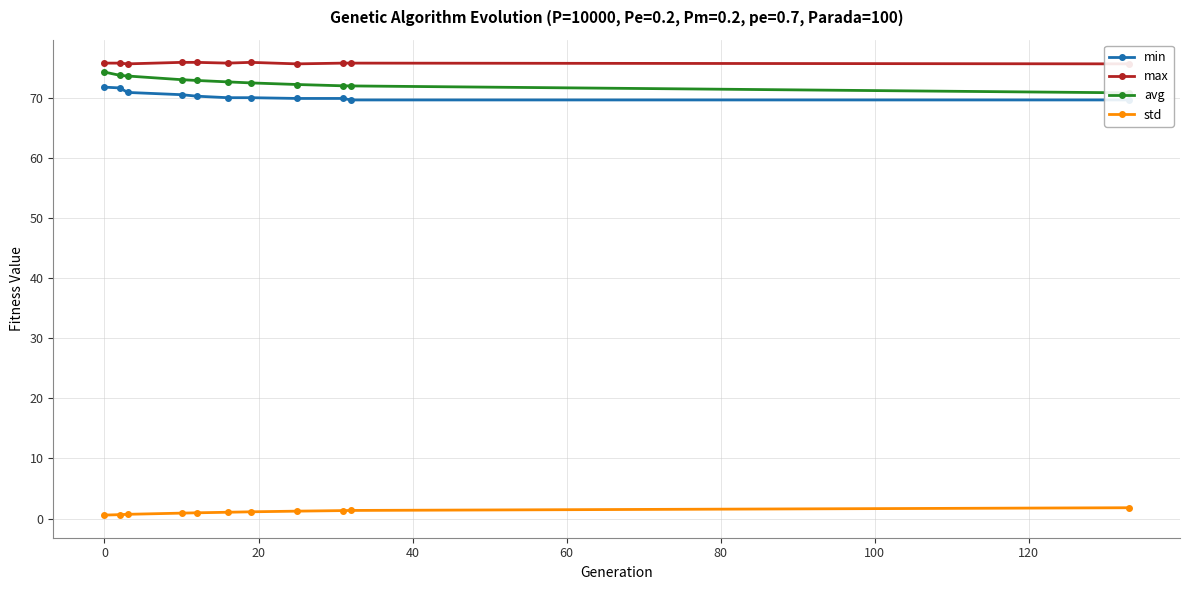

Which series has the largest range (max minus min)?

avg